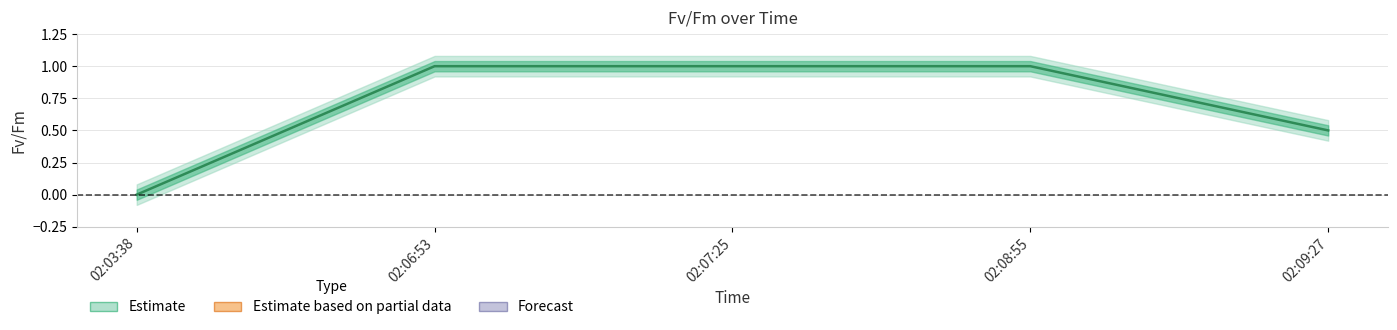

What is the difference between the highest and lowest values at 02:03:38?

0.2